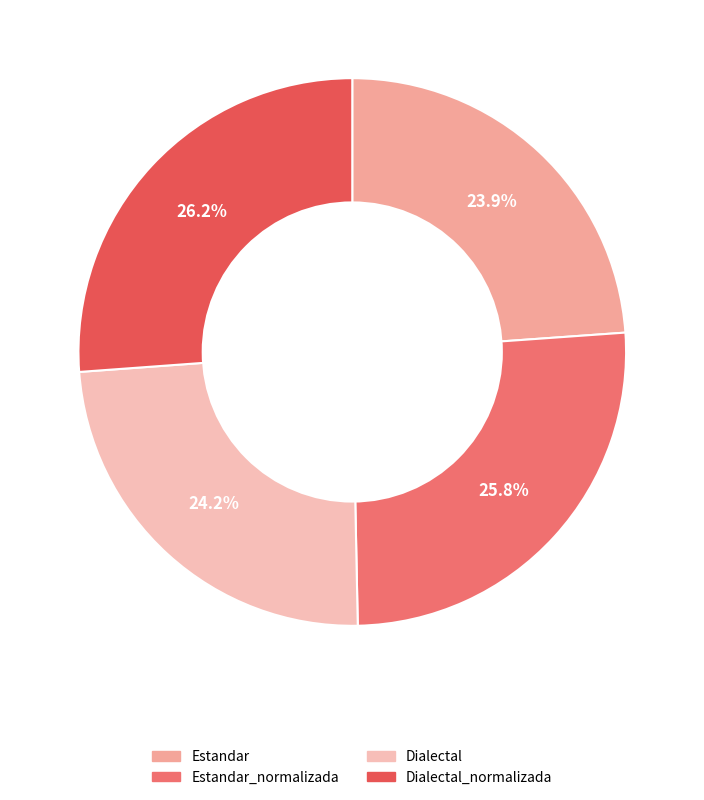

What percentage is the Dialectal_normalizada slice, to the nearest percent?

26%